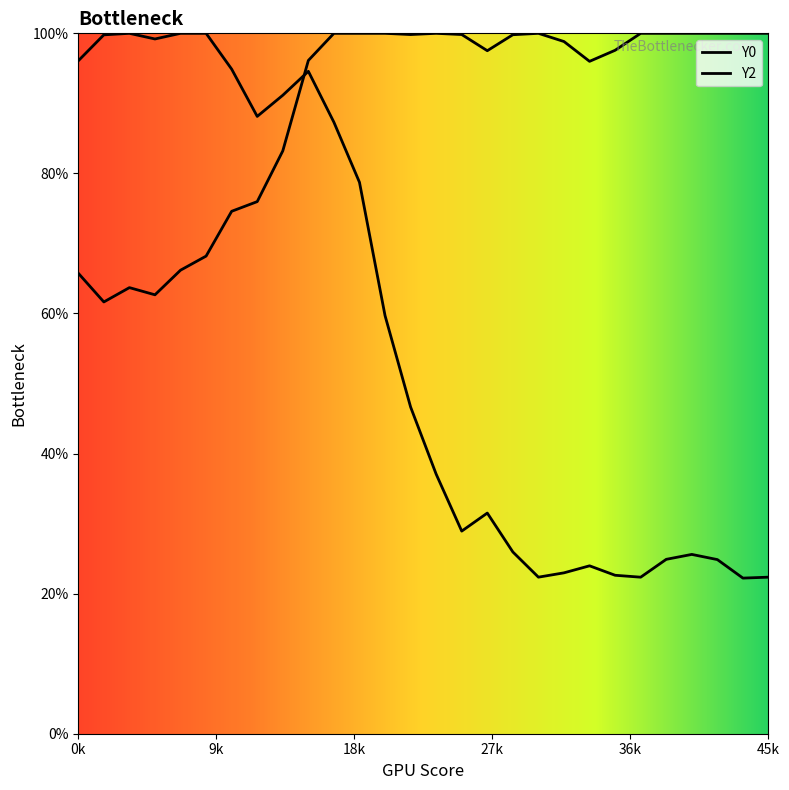

Does the chart have visible grid lines?

No